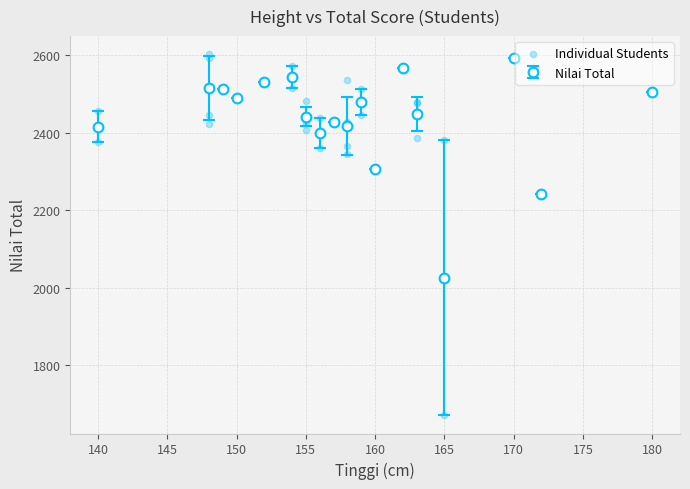

What Y value in the scatter plot is closest to 2136?

2243